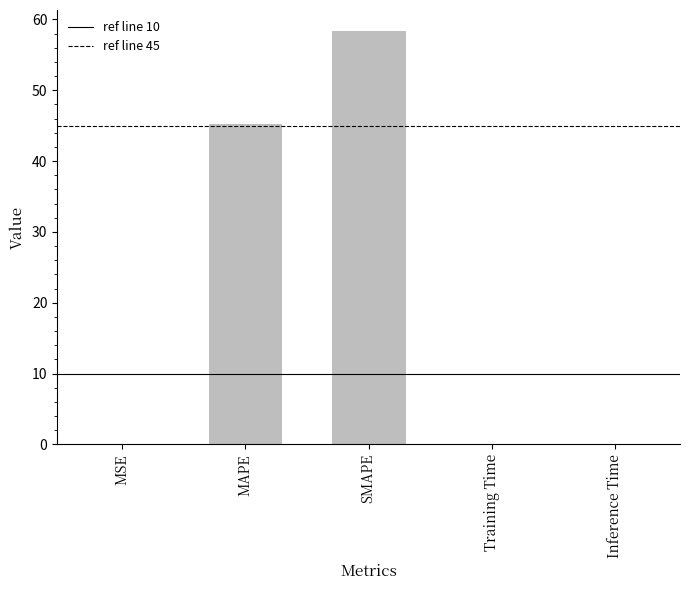

Which label corresponds to the largest value in the chart?

SMAPE